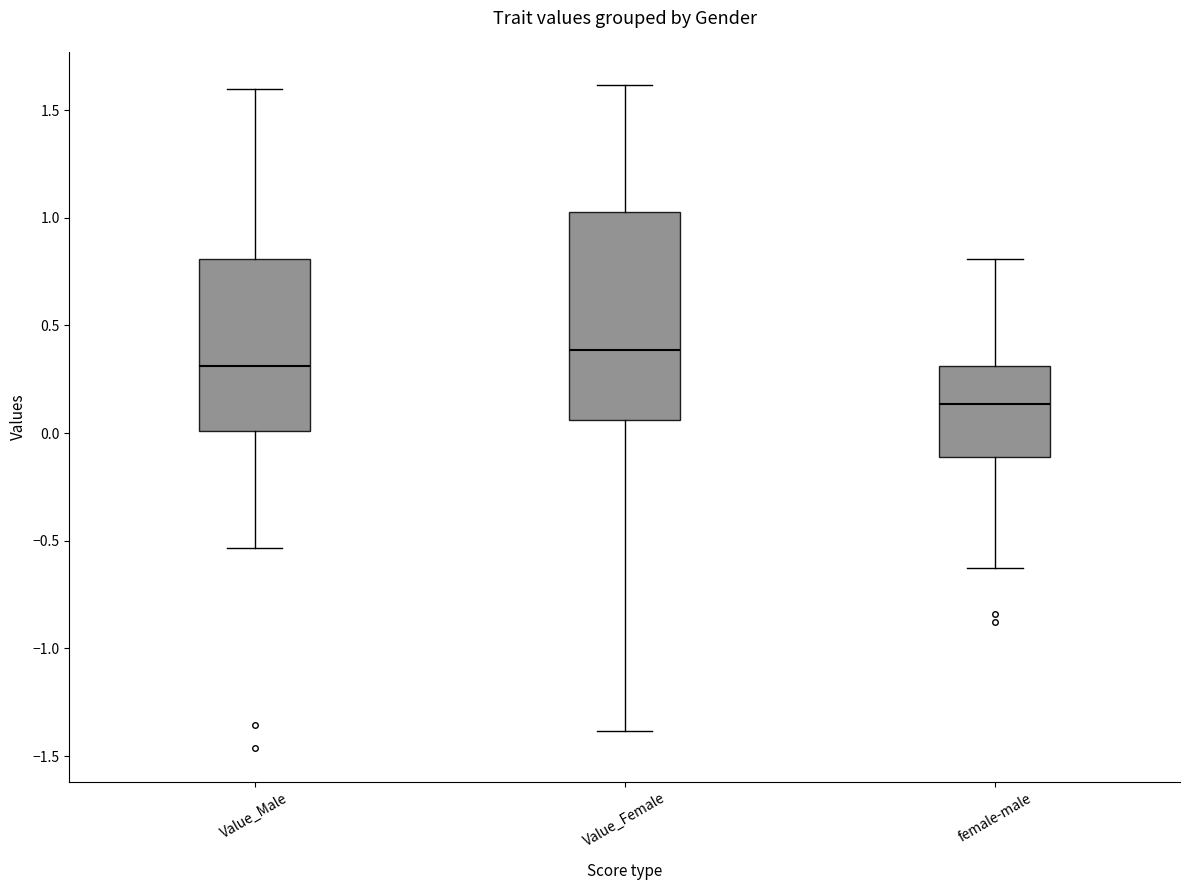

Reading left to right, transcribe this box plot: for each box, give where its median line is, the range the box spans, and where its two whiskers end, as read against the y-axis. The values are not printed on the chart, so give them approximately, as read against the axis.

Value_Male: median 0.30, box 0.00 to 0.80, whiskers -0.55 to 1.60
Value_Female: median 0.40, box 0.05 to 1.05, whiskers -1.40 to 1.60
female-male: median 0.15, box -0.10 to 0.30, whiskers -0.65 to 0.80